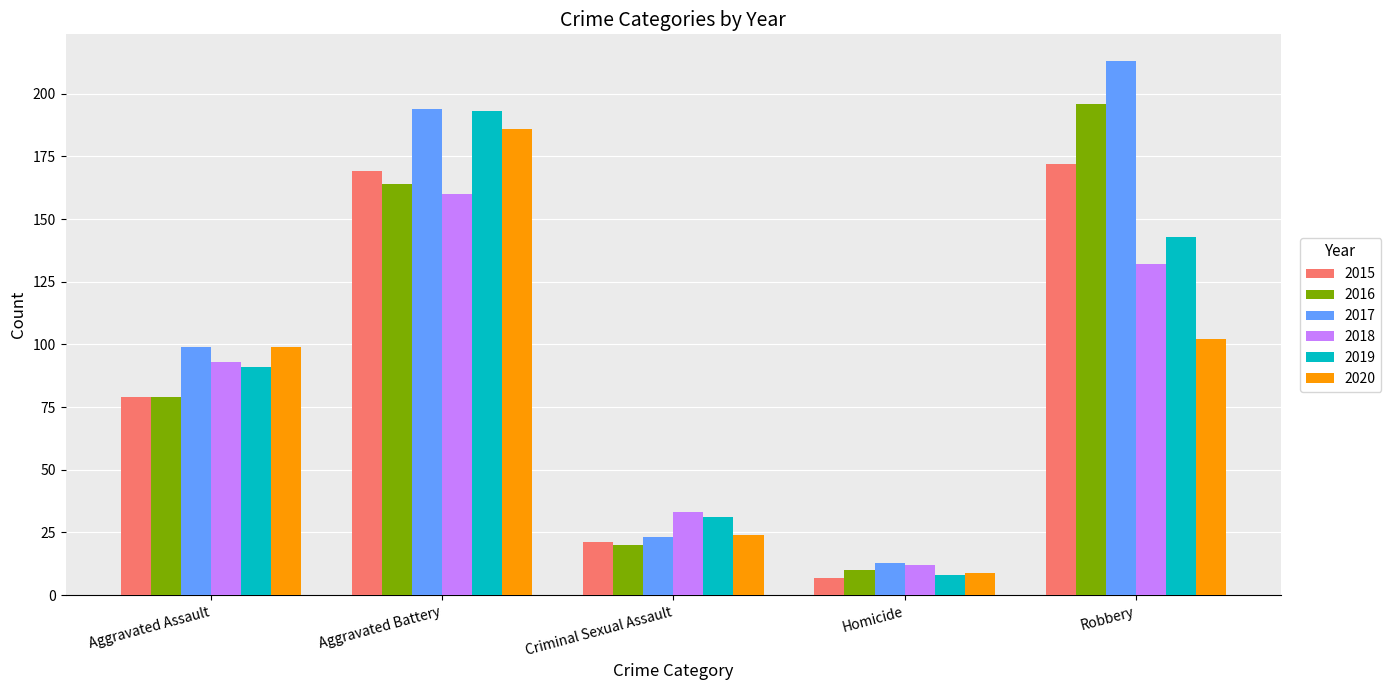

What is the lowest value of the 2018 series?

12